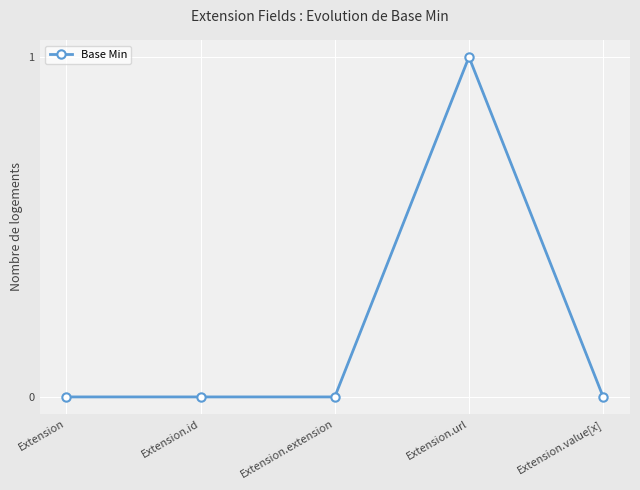

What is the greatest value displayed?

1